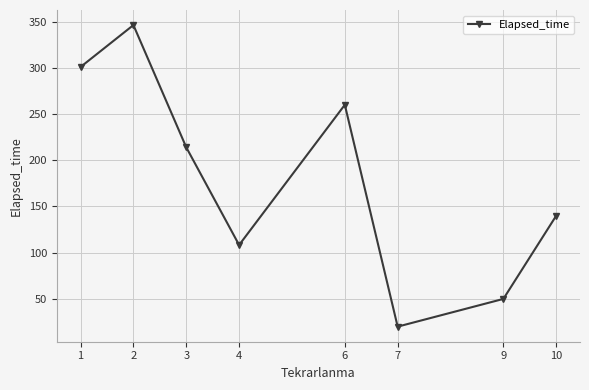

True or false: the data shows 72.7 at 10.

False